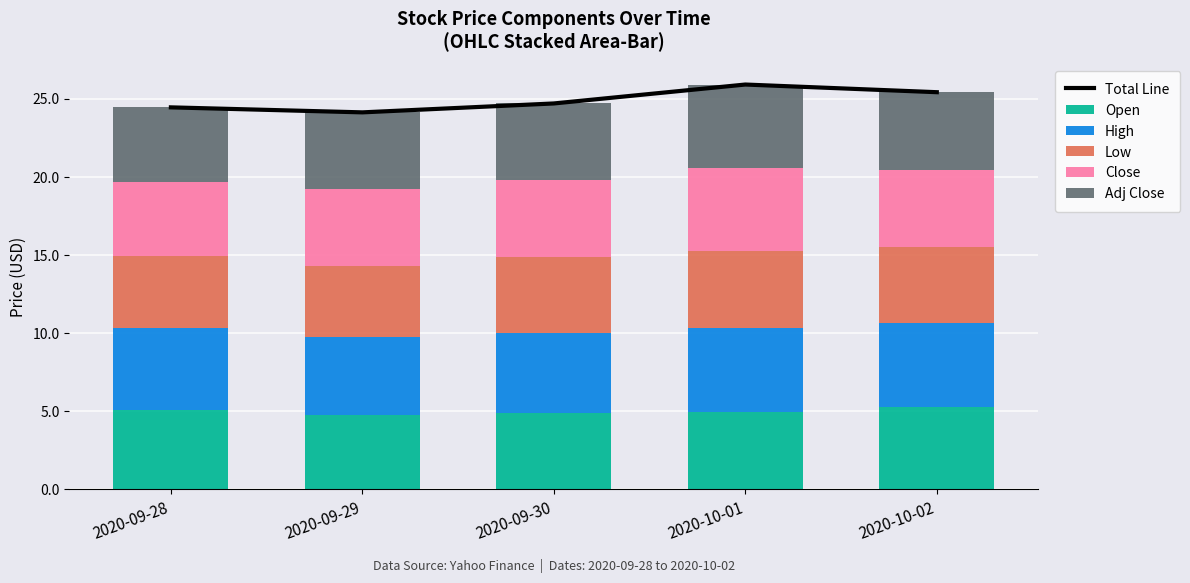

Count the number of categories in the chart.

5